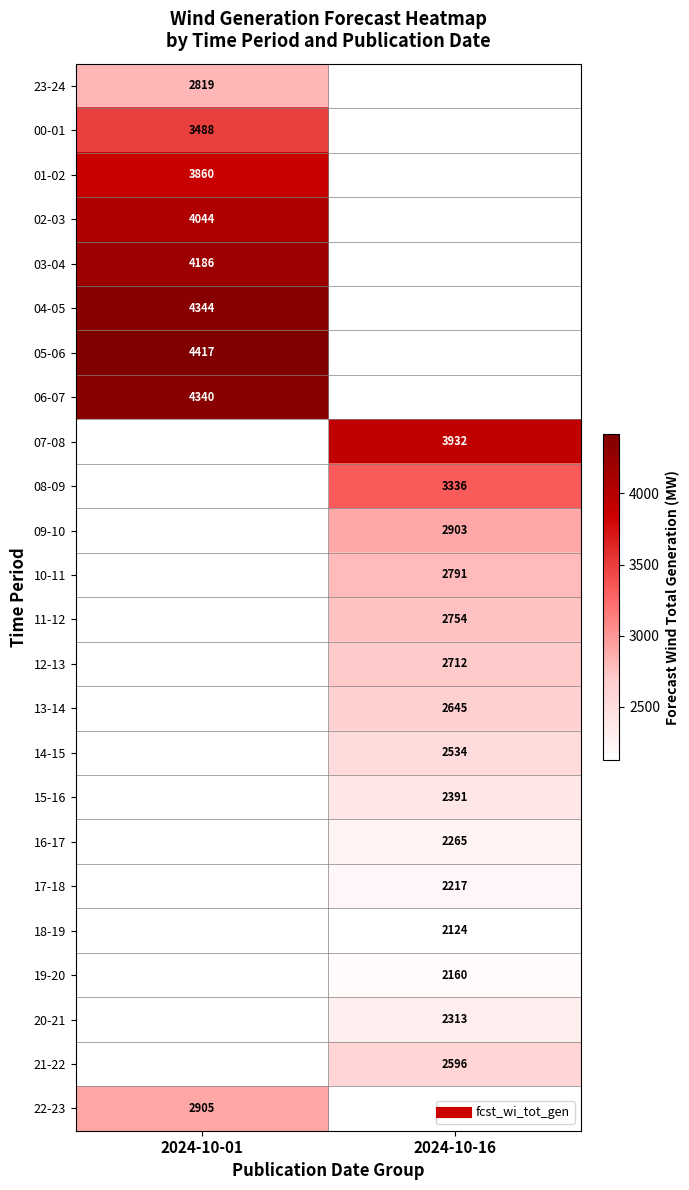

What is the difference between the highest and lowest values at 2024-10-01?

1598.0